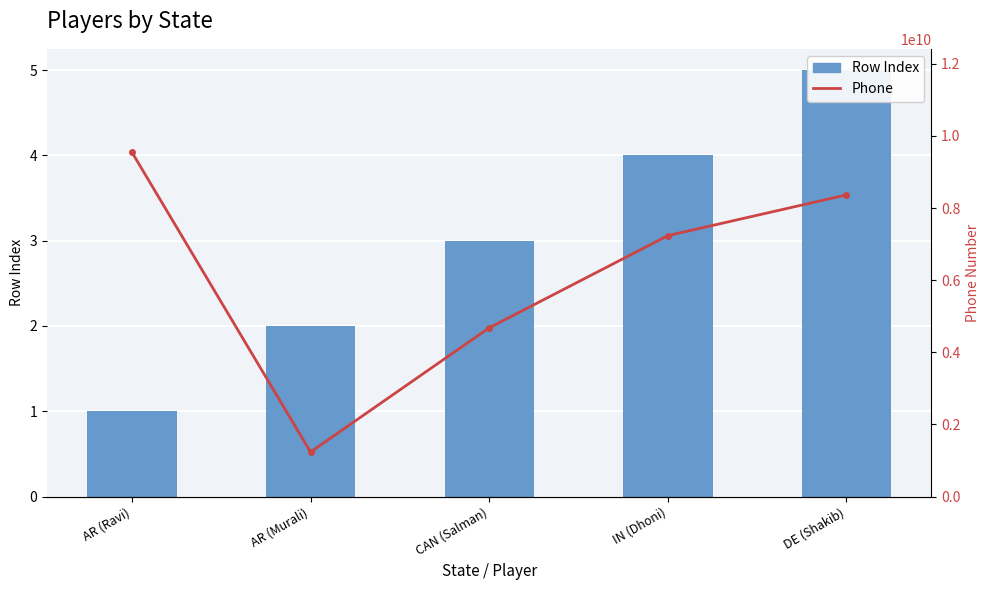

True or false: Row Index has a value of 5 at DE (Shakib).

True